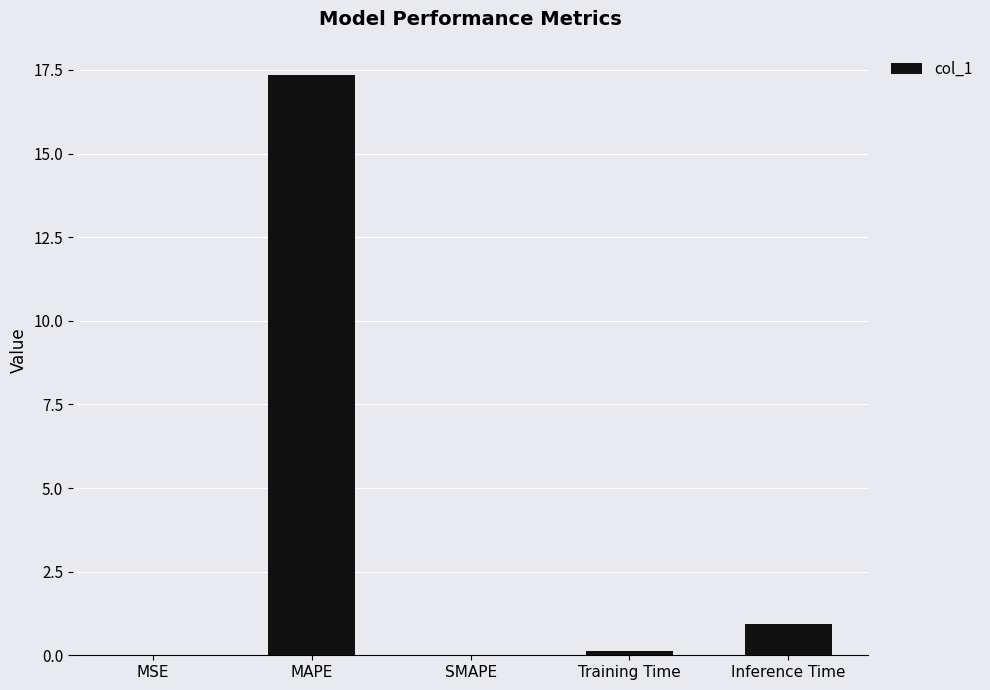

Are the bars horizontal?

No